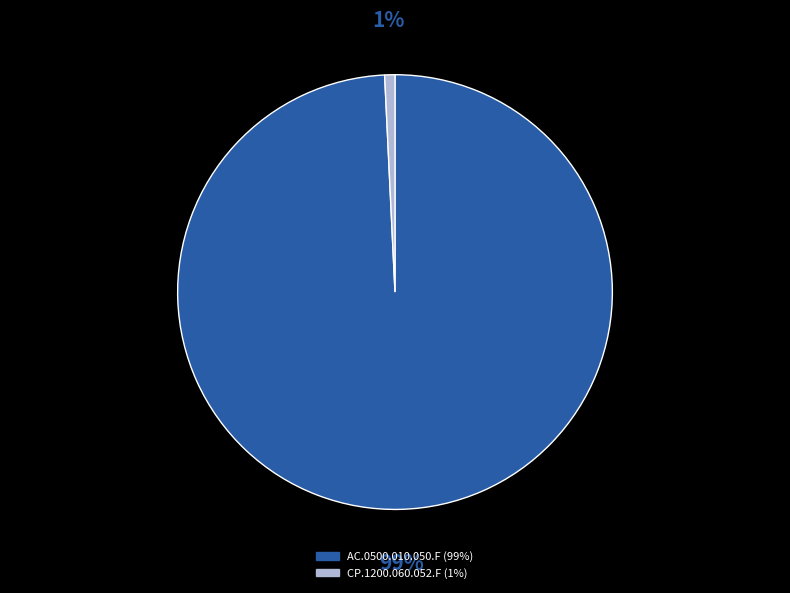

Which has a higher value, AC.0500.010.050.F or CP.1200.060.052.F?

AC.0500.010.050.F